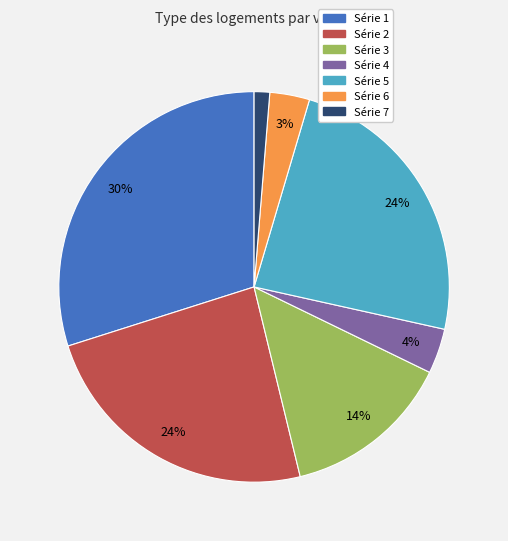

What percentage is the Série 5 slice, to the nearest percent?

24%